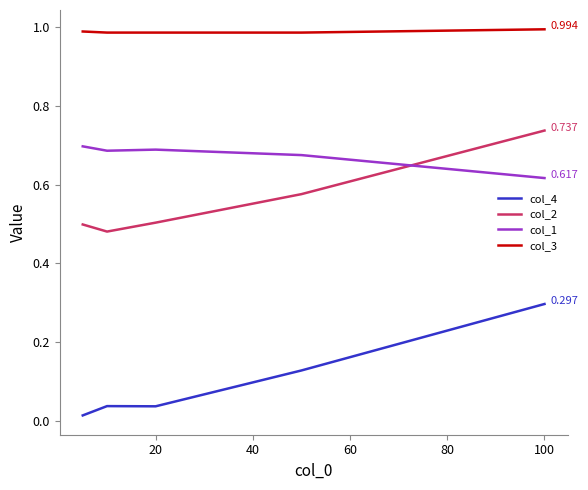

True or false: col_2 and col_4 intersect in this chart.

False